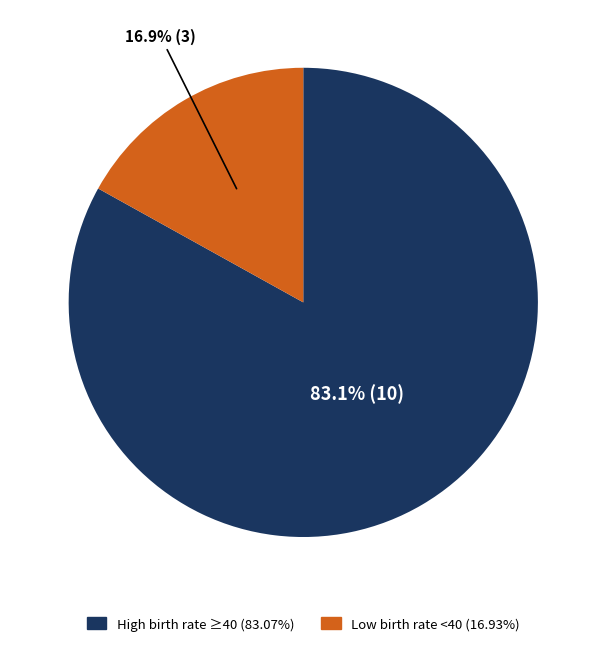

Is there any slice that represents more than half of the pie?

Yes